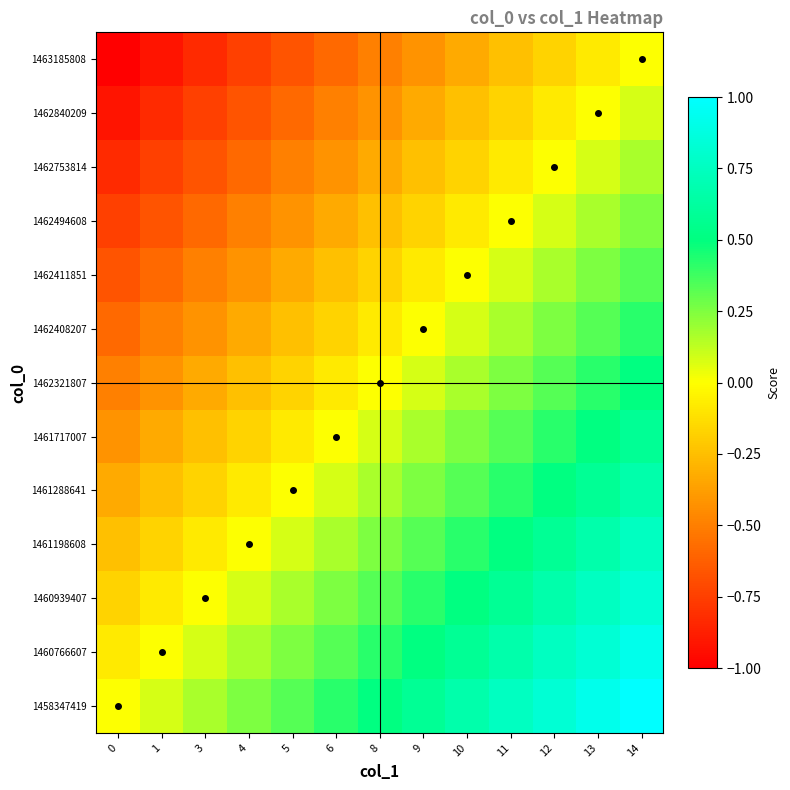

Reading right to left, what are all the values shown in this chart?

1458347419: 14=1.0	13=0.9	12=0.8	11=0.8	10=0.7	9=0.6	8=0.5	6=0.4	5=0.3	4=0.2	3=0.2	1=0.1	0=0.0
1460766607: 14=0.9	13=0.8	12=0.7	11=0.7	10=0.6	9=0.5	8=0.4	6=0.3	5=0.2	4=0.2	3=0.1	1=0.0	0=-0.1
1460939407: 14=0.8	13=0.8	12=0.7	11=0.6	10=0.5	9=0.4	8=0.3	6=0.2	5=0.2	4=0.1	3=0.0	1=-0.1	0=-0.2
1461198608: 14=0.8	13=0.7	12=0.6	11=0.5	10=0.4	9=0.3	8=0.2	6=0.2	5=0.1	4=0.0	3=-0.1	1=-0.2	0=-0.2
1461288641: 14=0.7	13=0.6	12=0.5	11=0.4	10=0.3	9=0.2	8=0.2	6=0.1	5=0.0	4=-0.1	3=-0.2	1=-0.2	0=-0.3
1461717007: 14=0.6	13=0.5	12=0.4	11=0.3	10=0.2	9=0.2	8=0.1	6=0.0	5=-0.1	4=-0.2	3=-0.2	1=-0.3	0=-0.4
1462321807: 14=0.5	13=0.4	12=0.3	11=0.2	10=0.2	9=0.1	8=0.0	6=-0.1	5=-0.2	4=-0.2	3=-0.3	1=-0.4	0=-0.5
1462408207: 14=0.4	13=0.3	12=0.2	11=0.2	10=0.1	9=0.0	8=-0.1	6=-0.2	5=-0.2	4=-0.3	3=-0.4	1=-0.5	0=-0.6
1462411851: 14=0.3	13=0.2	12=0.2	11=0.1	10=0.0	9=-0.1	8=-0.2	6=-0.2	5=-0.3	4=-0.4	3=-0.5	1=-0.6	0=-0.7
1462494608: 14=0.2	13=0.2	12=0.1	11=0.0	10=-0.1	9=-0.2	8=-0.2	6=-0.3	5=-0.4	4=-0.5	3=-0.6	1=-0.7	0=-0.8
1462753814: 14=0.2	13=0.1	12=0.0	11=-0.1	10=-0.2	9=-0.2	8=-0.3	6=-0.4	5=-0.5	4=-0.6	3=-0.7	1=-0.7	0=-0.8
1462840209: 14=0.1	13=0.0	12=-0.1	11=-0.2	10=-0.2	9=-0.3	8=-0.4	6=-0.5	5=-0.6	4=-0.7	3=-0.8	1=-0.8	0=-0.9
1463185808: 14=0.0	13=-0.1	12=-0.2	11=-0.2	10=-0.3	9=-0.4	8=-0.5	6=-0.6	5=-0.7	4=-0.8	3=-0.8	1=-0.9	0=-1.0